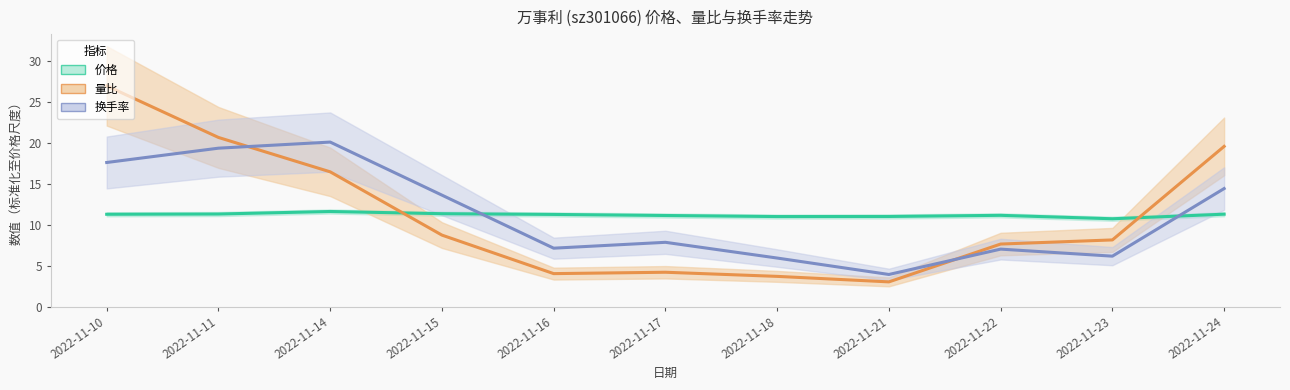

List the labels in order of 价格 value, largest first.

2022-11-14, 2022-11-15, 2022-11-11, 2022-11-24, 2022-11-10, 2022-11-16, 2022-11-22, 2022-11-17, 2022-11-21, 2022-11-18, 2022-11-23